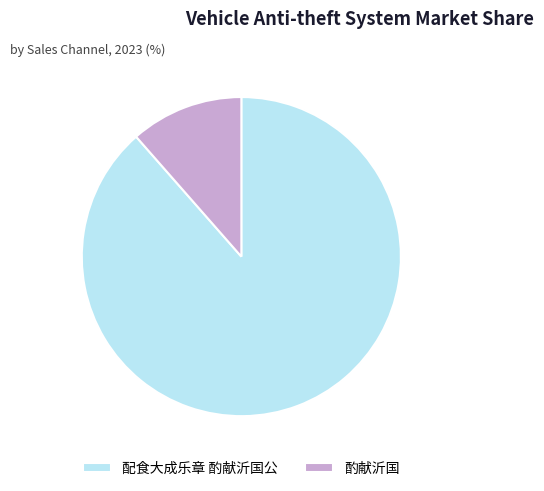

What is the majority slice?

配食大成乐章 酌献沂国公